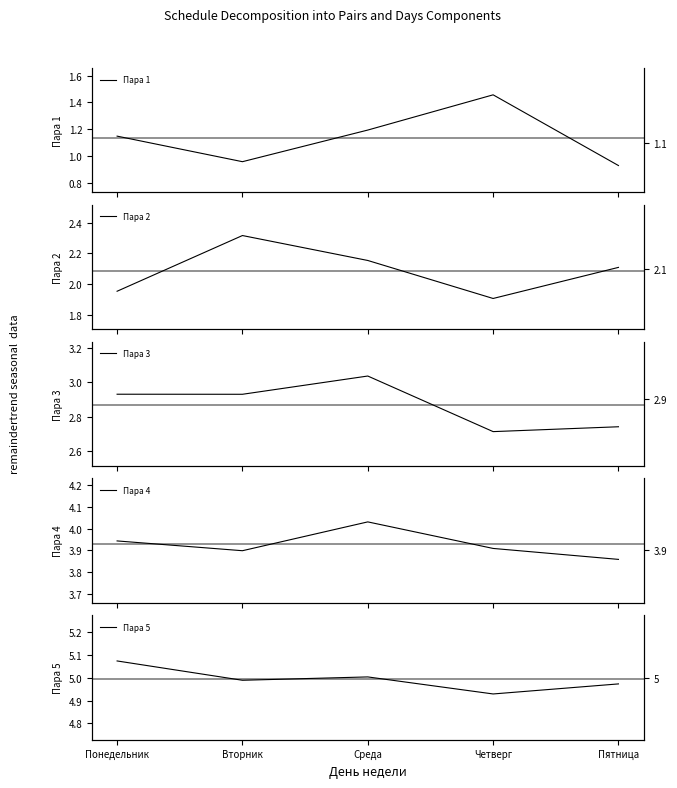

At which category does the chart reach its minimum across all series?

Пятница